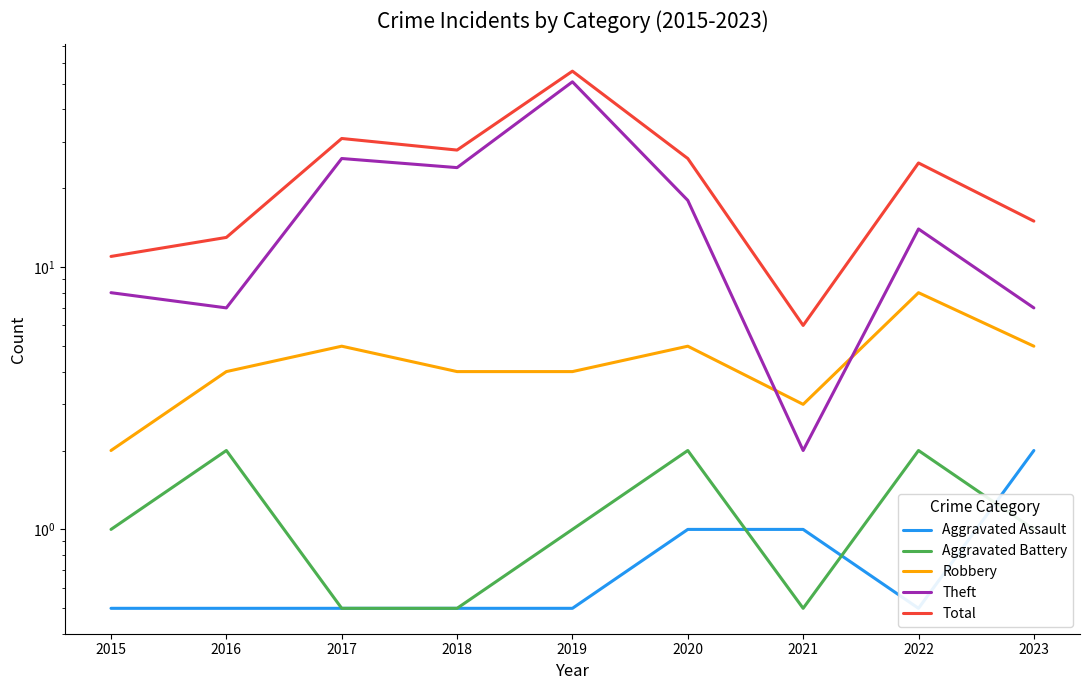

True or false: Aggravated Assault has a value of 1.0 at 2020.

True